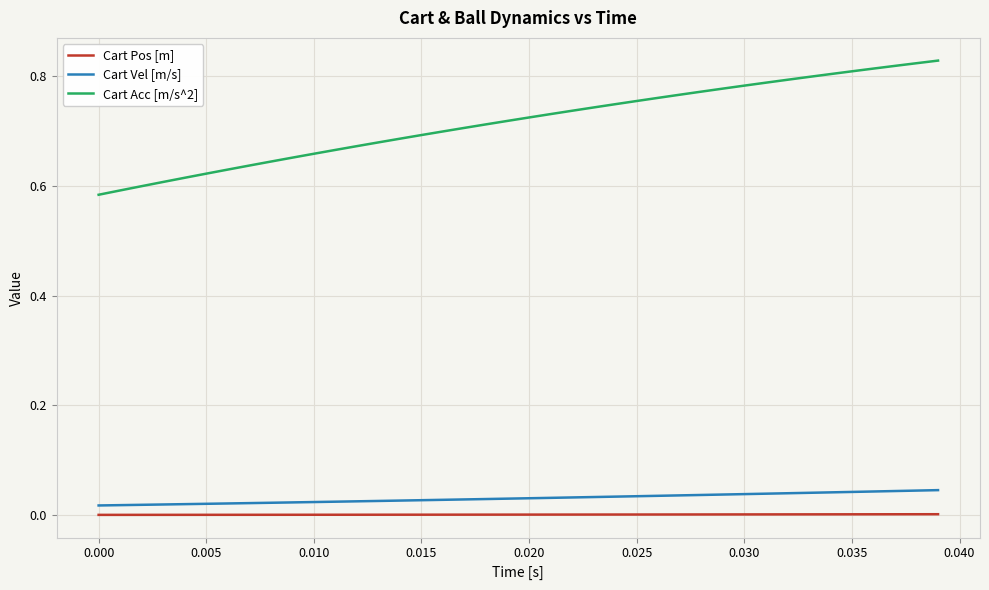

True or false: Cart Vel [m/s] and Cart Acc [m/s^2] intersect in this chart.

False